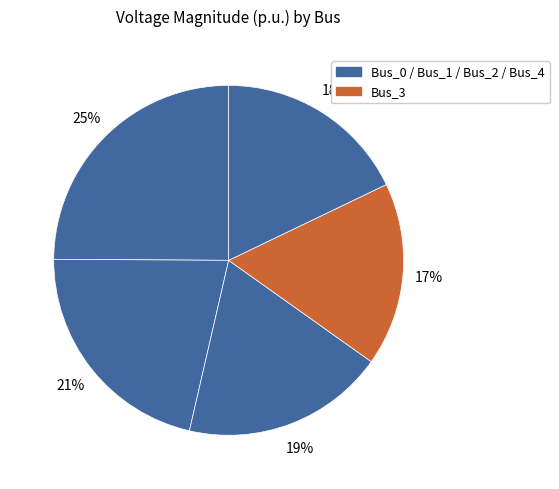

How many segments does this pie chart have?

5